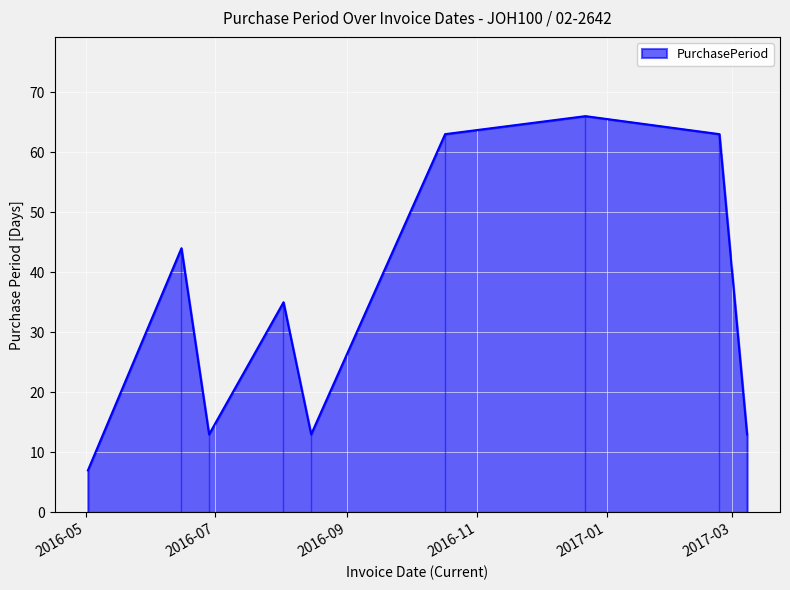

What is the label of the 8th point from the left?

2017-02-23